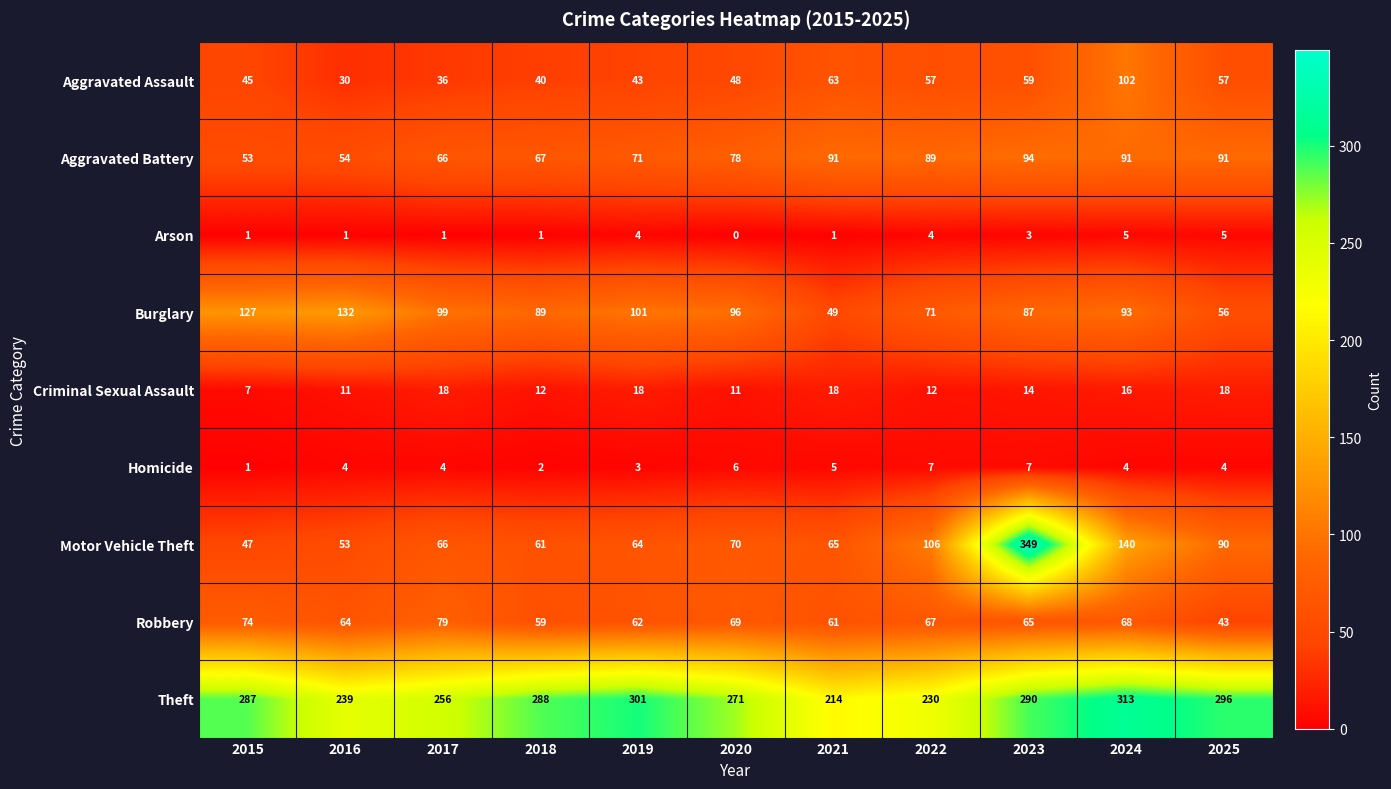

The Aggravated Battery series shows 71 at 2019. True or false?

True